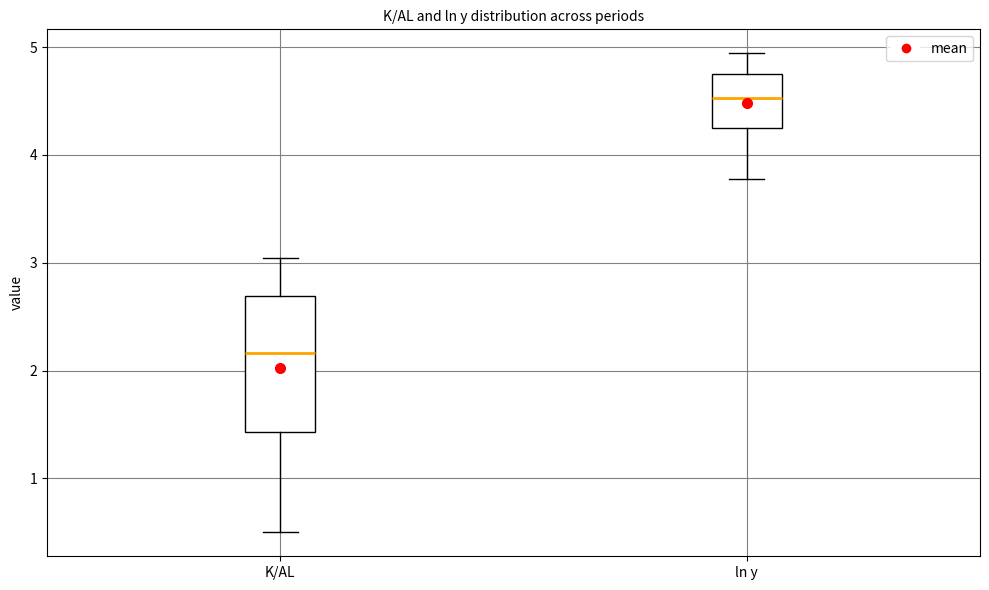

Which box's median line is the lowest?

K/AL